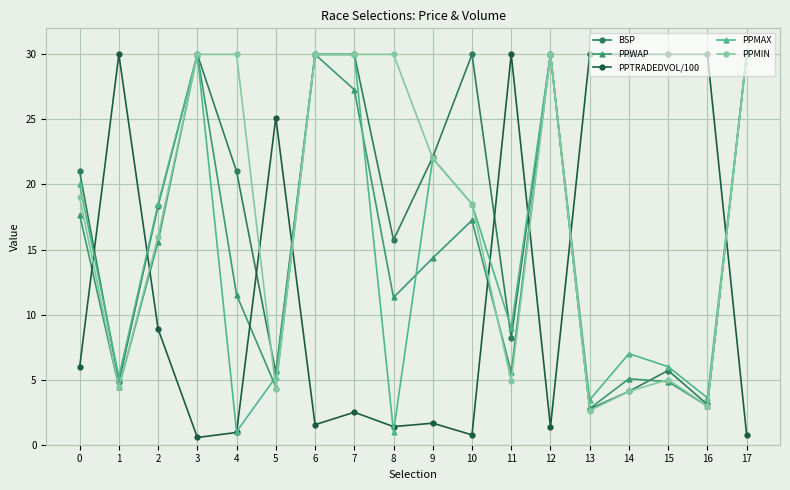

How many lines are shown in the chart?

5